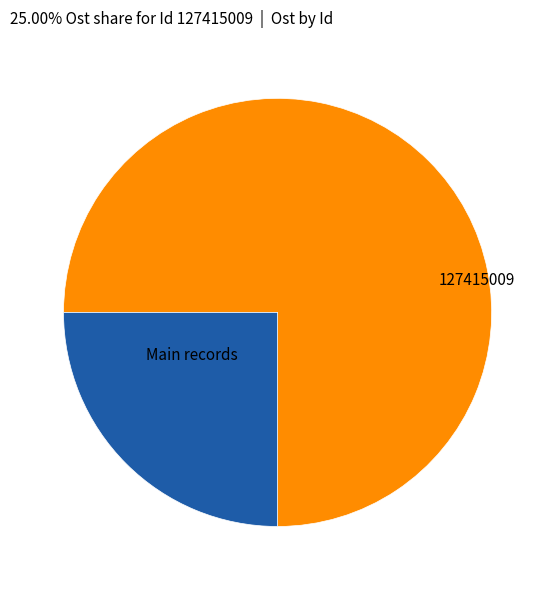

Is there a majority slice in this chart?

Yes